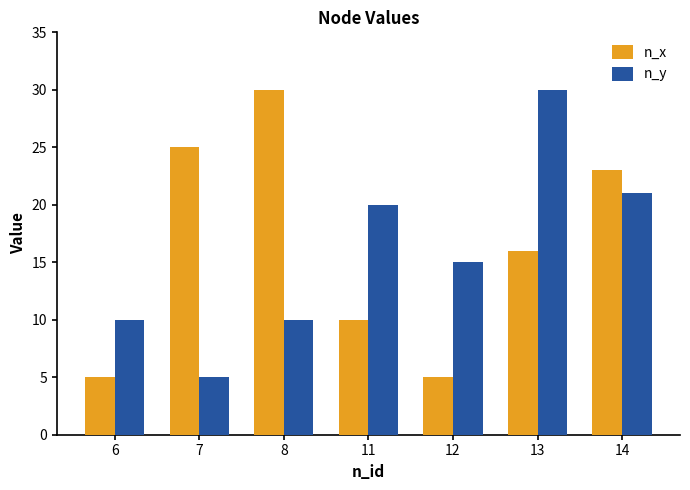

Reading left to right, extract all data points from this chart.

n_x: 6=5	7=25	8=30	11=10	12=5	13=16	14=23
n_y: 6=10	7=5	8=10	11=20	12=15	13=30	14=21